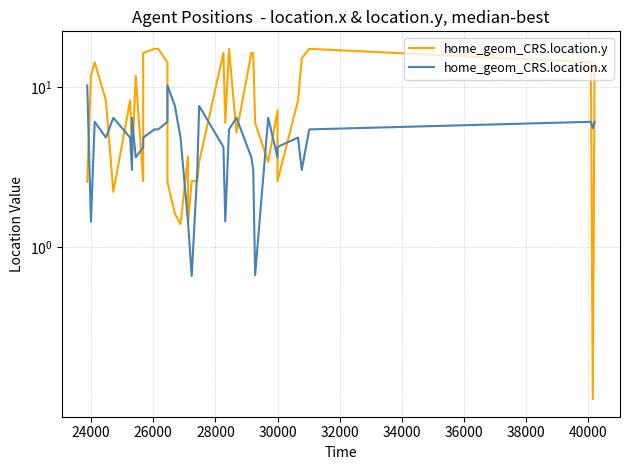

True or false: home_geom_CRS.location.x has more than 0 interior local peaks.

True